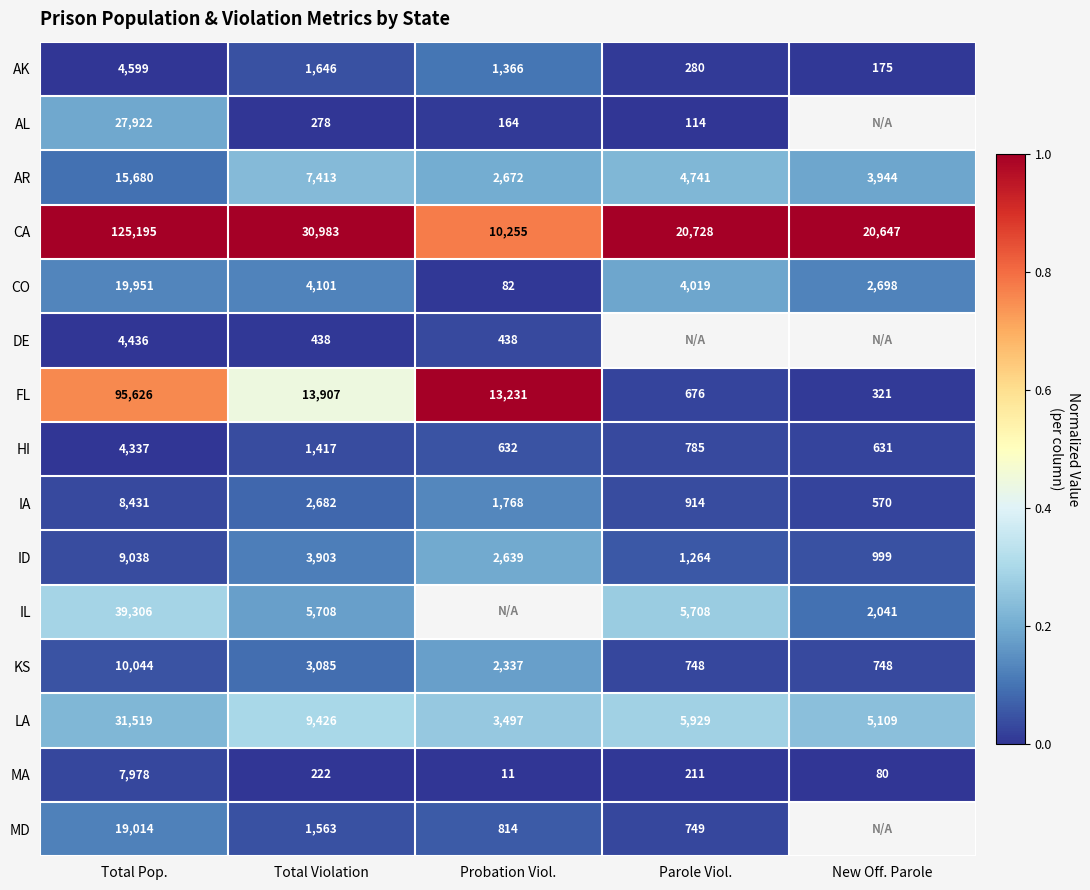

At which label does IA first exceed 1768?

Total Pop.